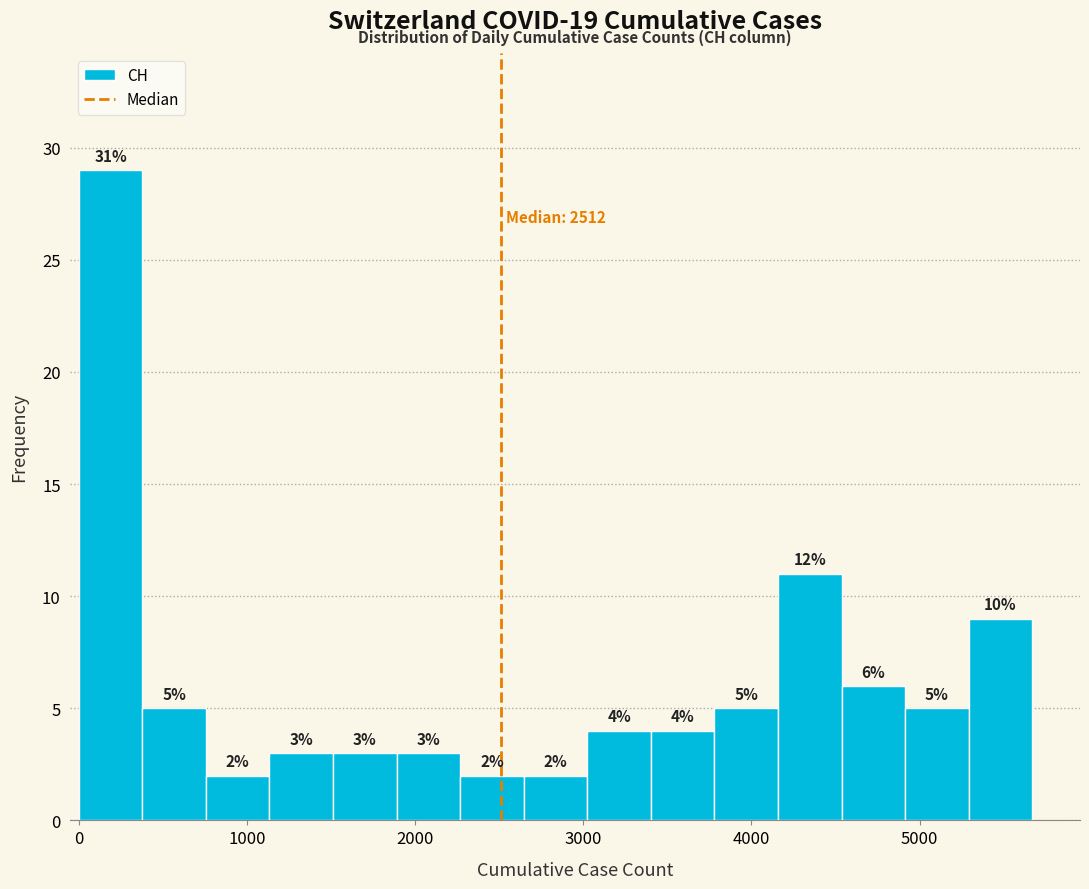

Around what value on the x-axis is the tallest bar? Give the approximate position of its centre, as read against the axis.

200